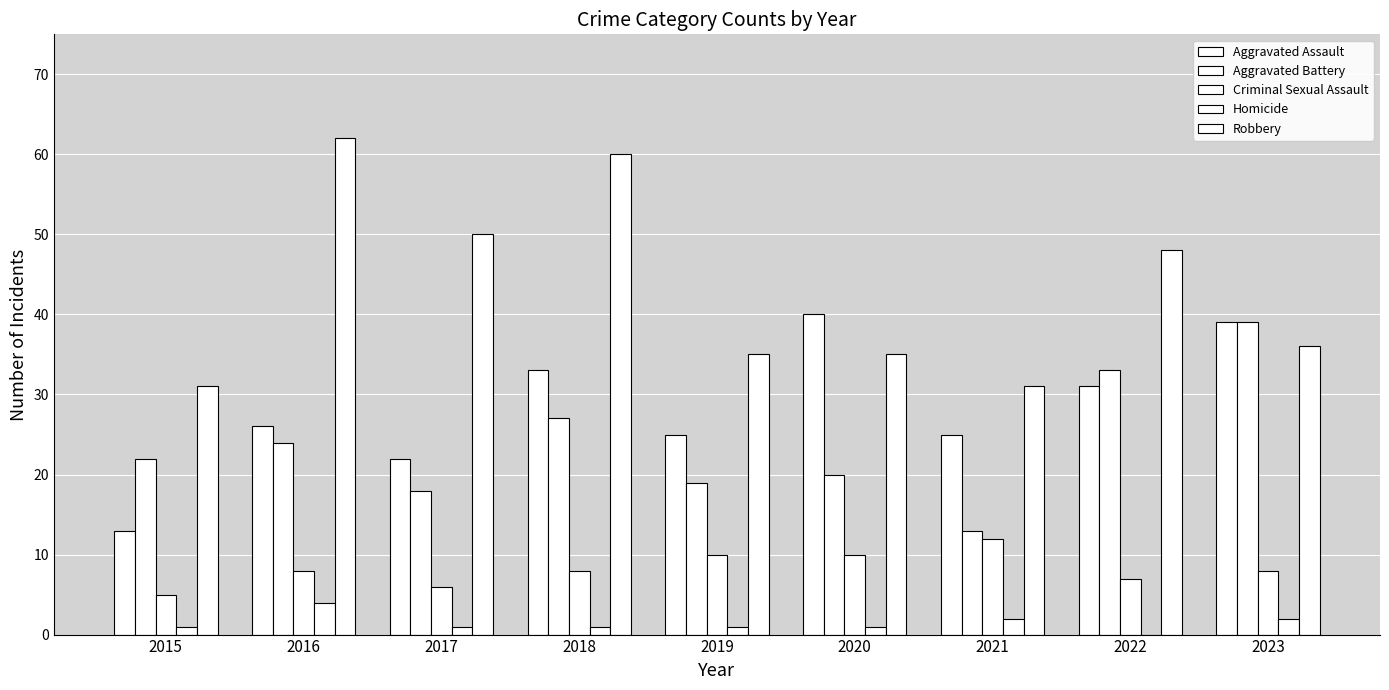

What is the total value across all series at 2021?

83